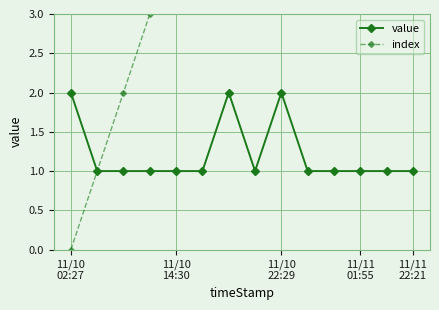

What are all the series names shown in the legend?

value, index